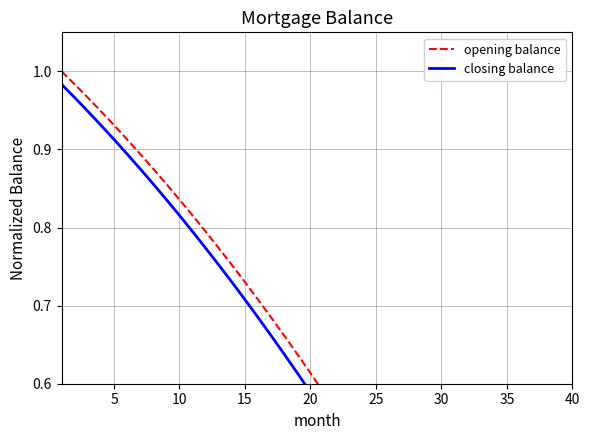

Where is opening balance nearest to the value 0?

40